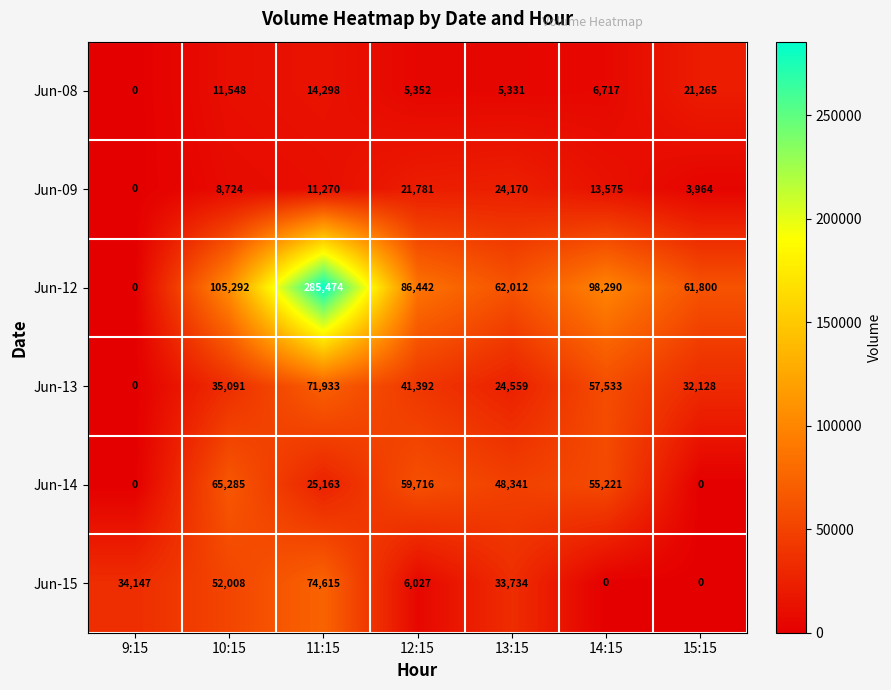

Which series has the widest spread of values?

Jun-12